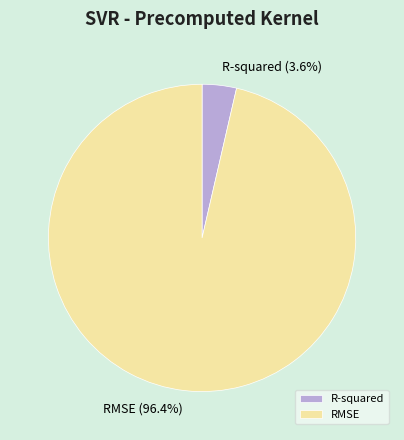

Is it true that RMSE is 91% of the pie?

False